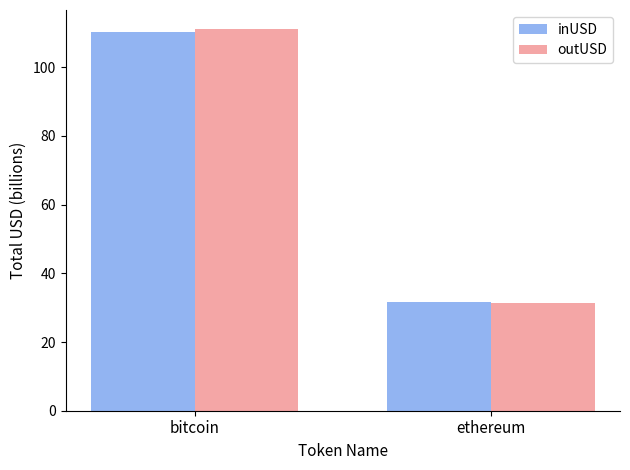

Reading left to right, extract all data points from this chart.

inUSD: bitcoin=110.4	ethereum=31.5
outUSD: bitcoin=111.1	ethereum=31.3